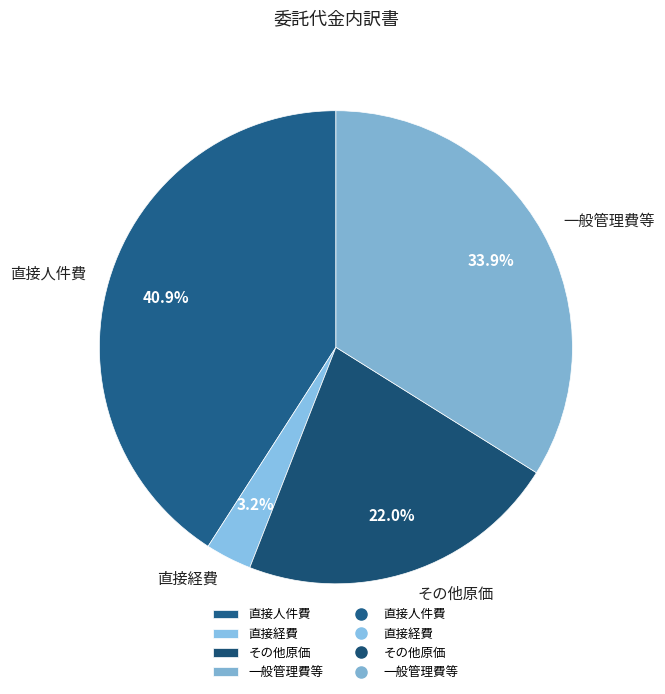

To the nearest percent, what percentage of the pie is 直接人件費?

41%